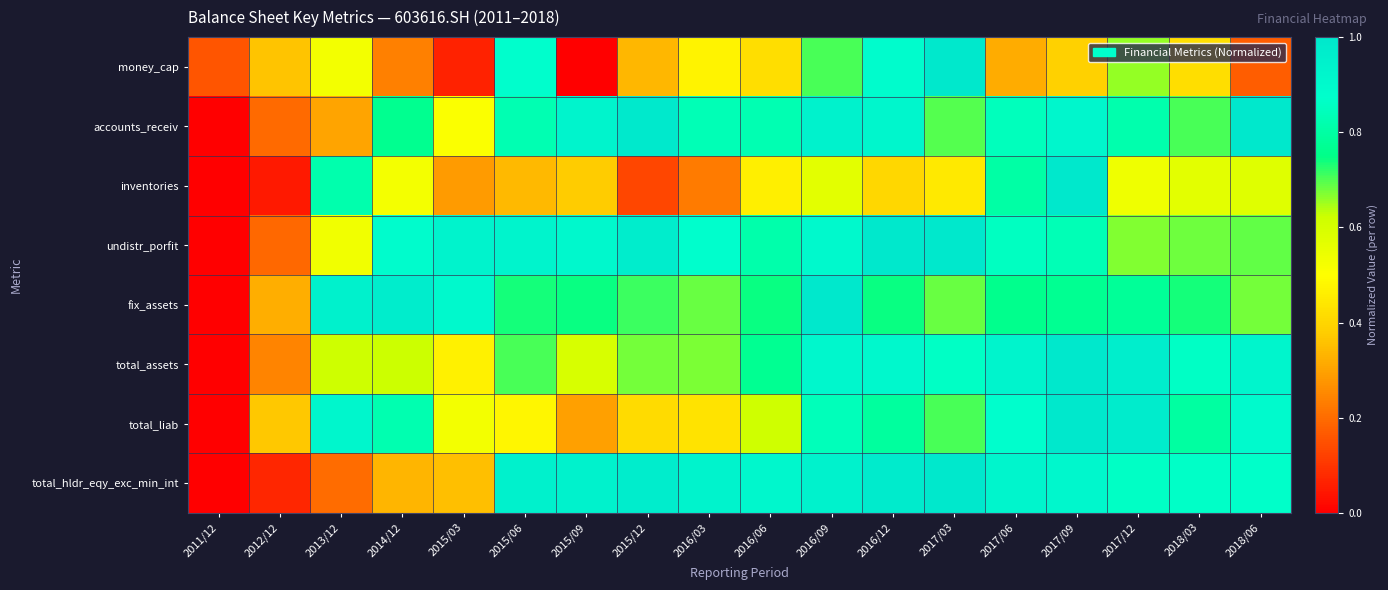

Which series changed the most between 2015/06 and 2016/03?

money_cap